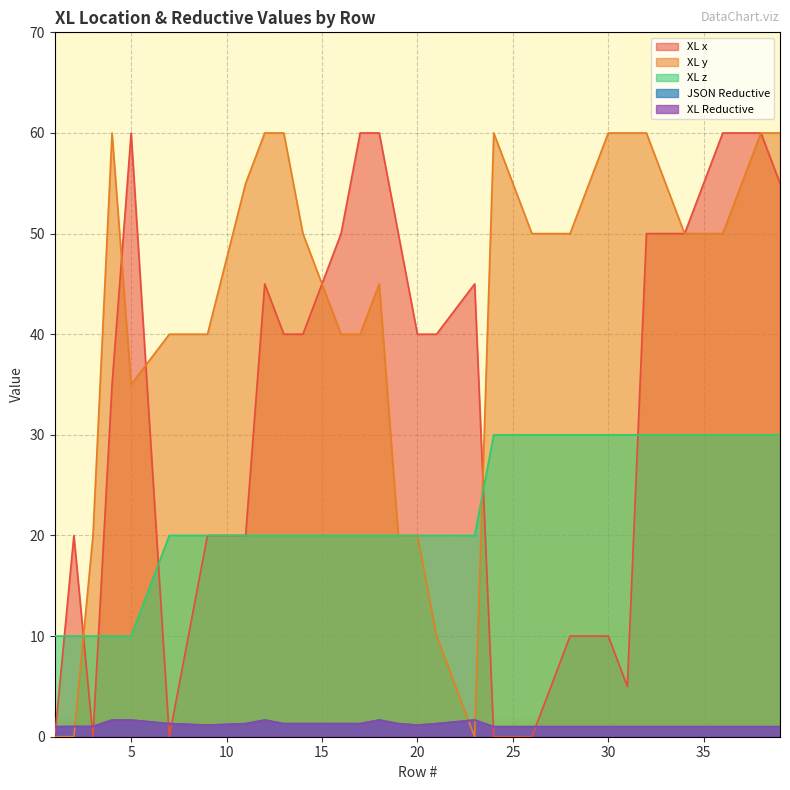

Read the XL x value at 33.

50.0